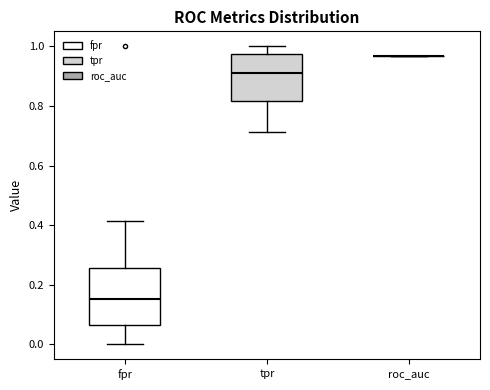

Reading left to right, transcribe this box plot: for each box, give where its median line is, the range the box spans, and where its two whiskers end, as read against the y-axis. The values are not printed on the chart, so give them approximately, as read against the axis.

fpr: median 0.16, box 0.06 to 0.26, whiskers 0.00 to 0.42
tpr: median 0.90, box 0.82 to 0.98, whiskers 0.72 to 1.00
roc_auc: box collapsed to a line at 0.96, whiskers 0.96 to 0.96